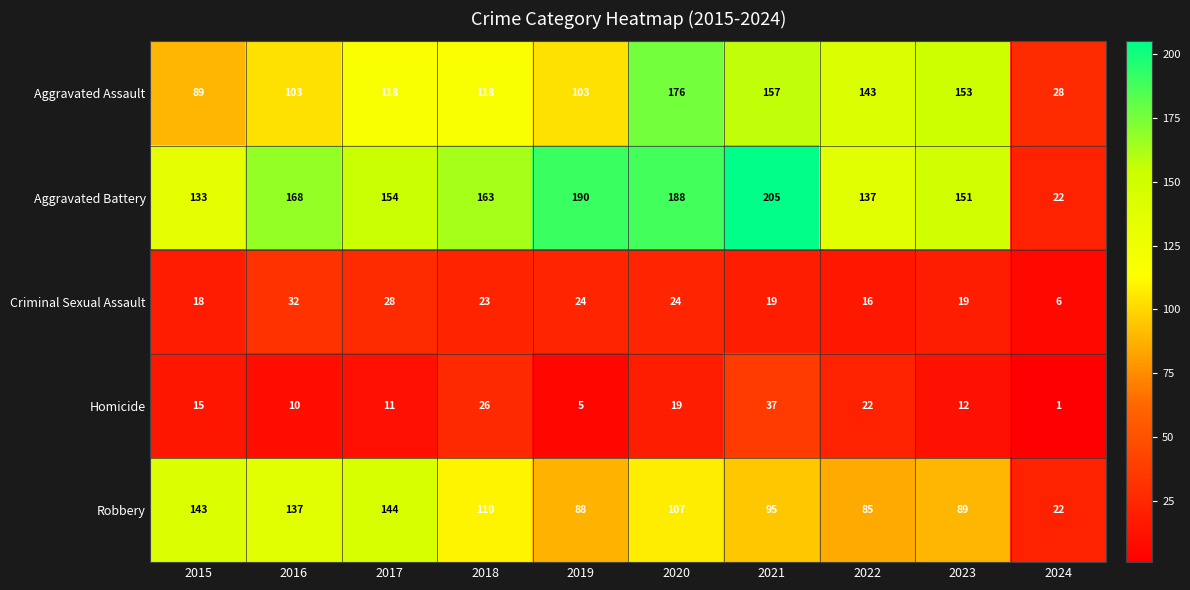

At which category is the sum across all series the highest?

2020